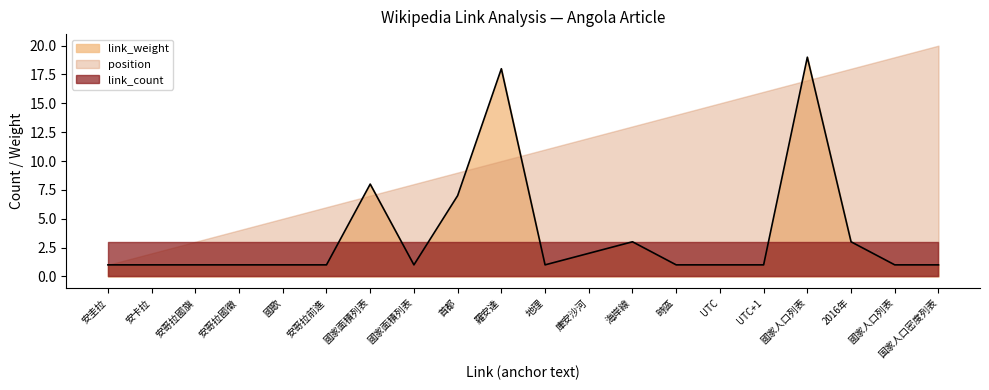

True or false: link_weight has a value of 1 at UTC+1.

True